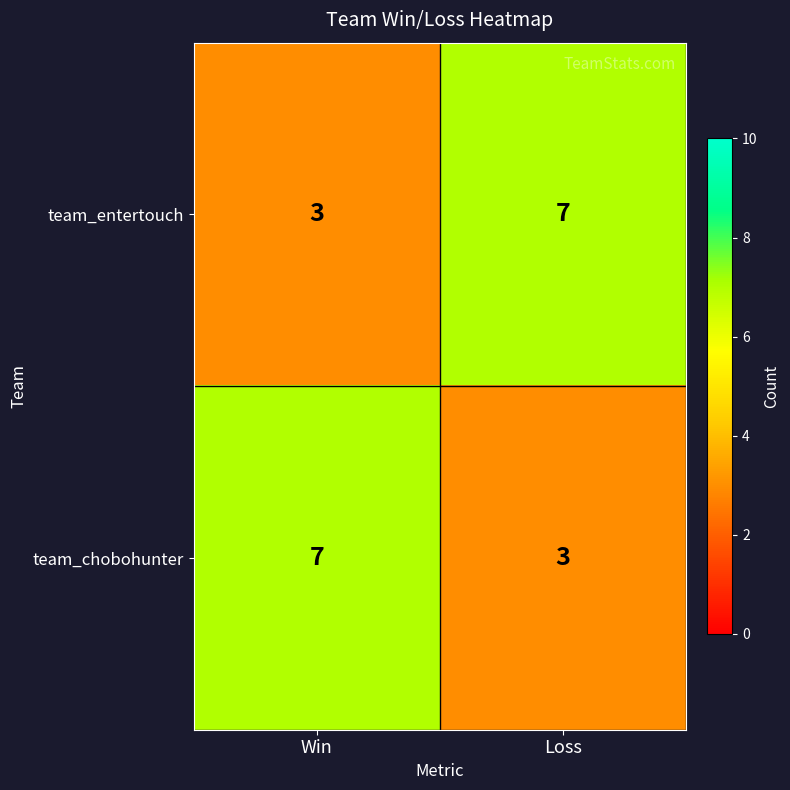

True or false: team_entertouch has a value of 10 at Loss.

False